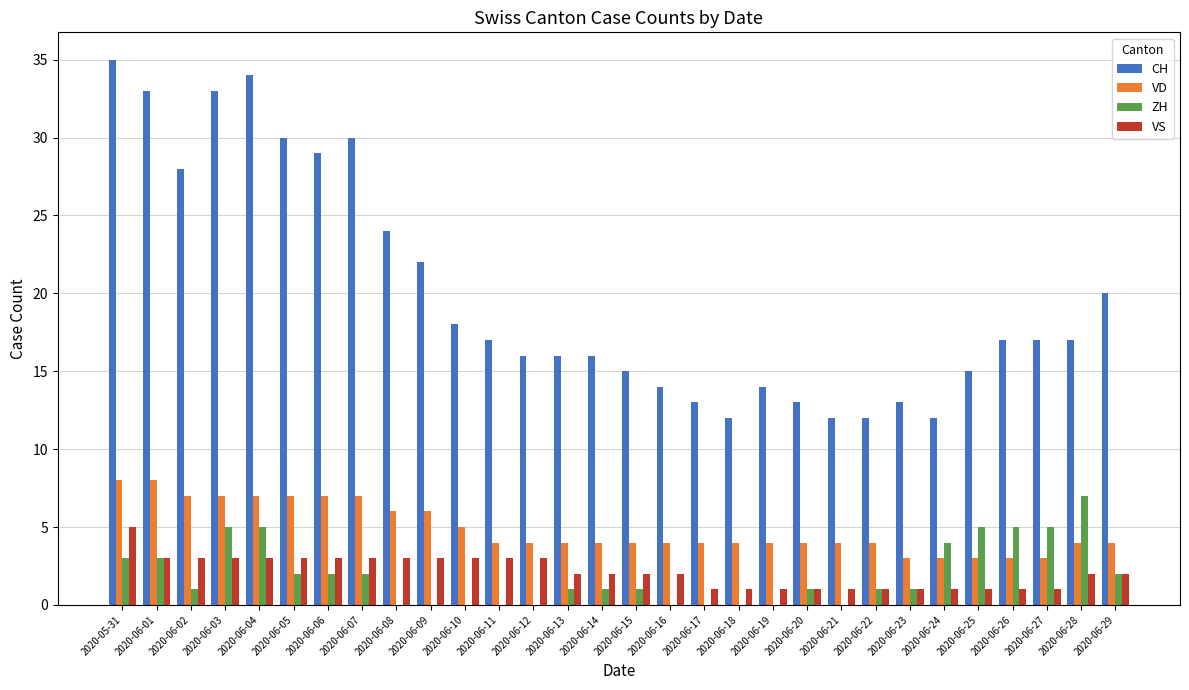

What is the sum of the CH values at 2020-06-25 and 2020-06-06?

44